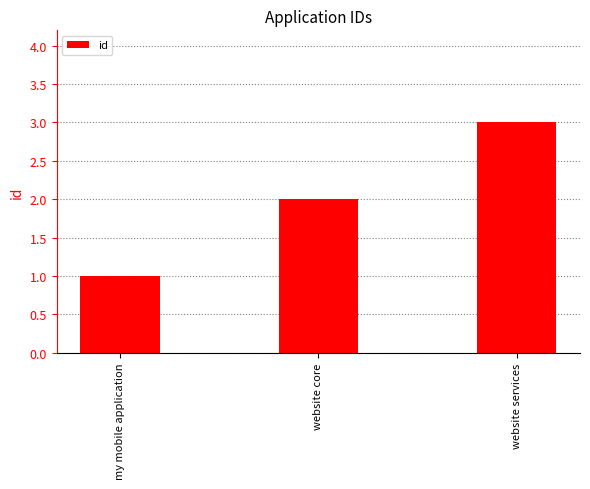

What is the difference between the second highest and minimum values?

1